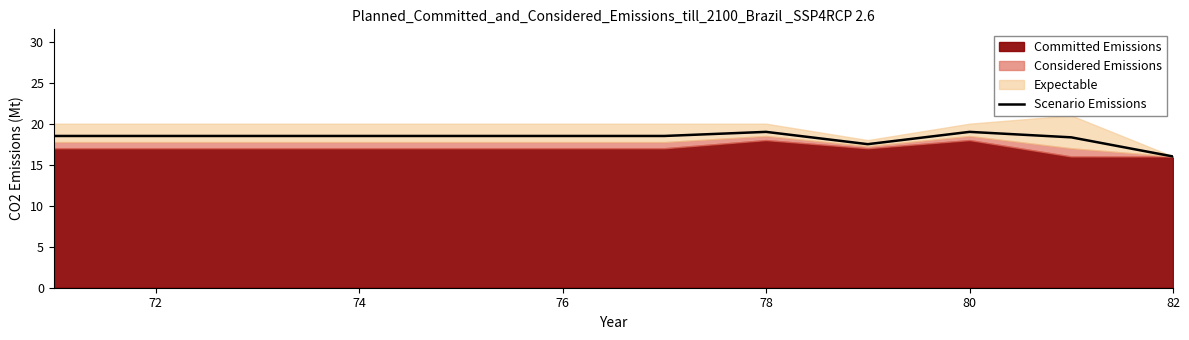

Reading left to right, extract all data points from this chart.

18.5	18.5	18.5	18.5	18.5	18.5	18.5	19.0	17.5	19.0	18.3	16.0